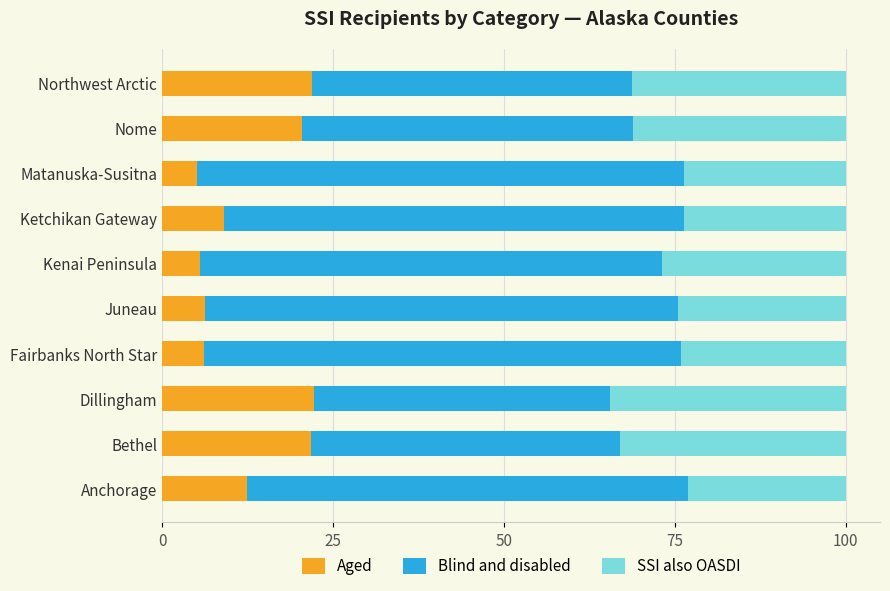

What is the minimum value for Aged?

5.1